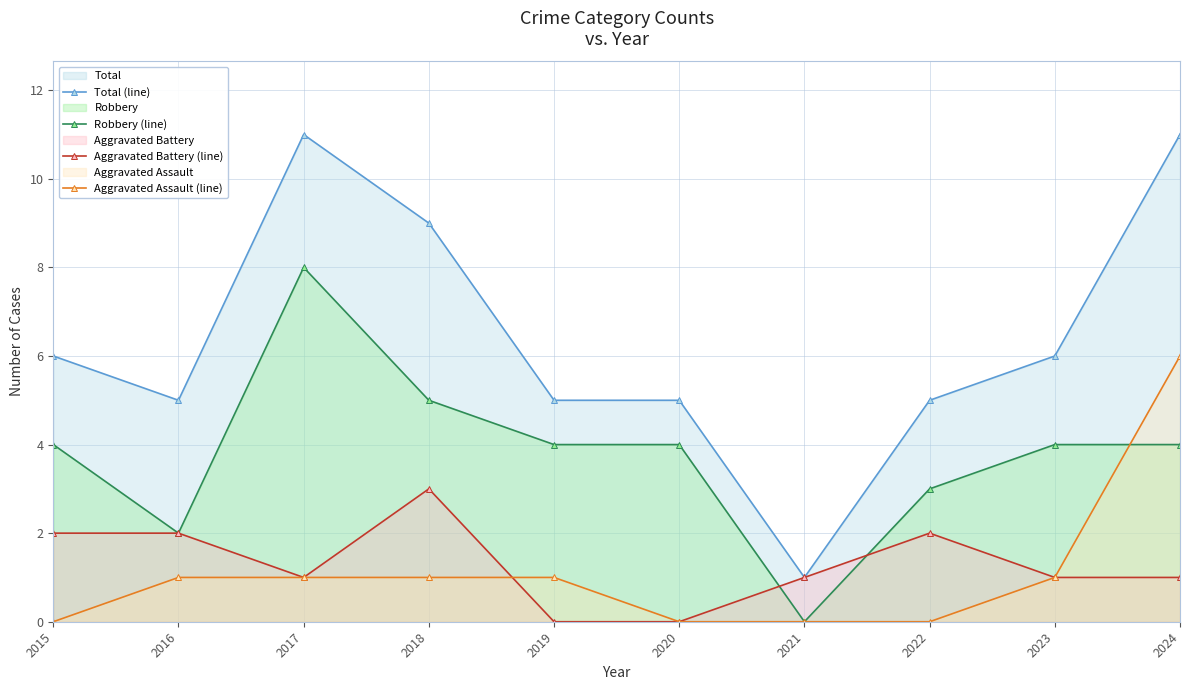

How many Total (line) values are between 5 and 9?

7